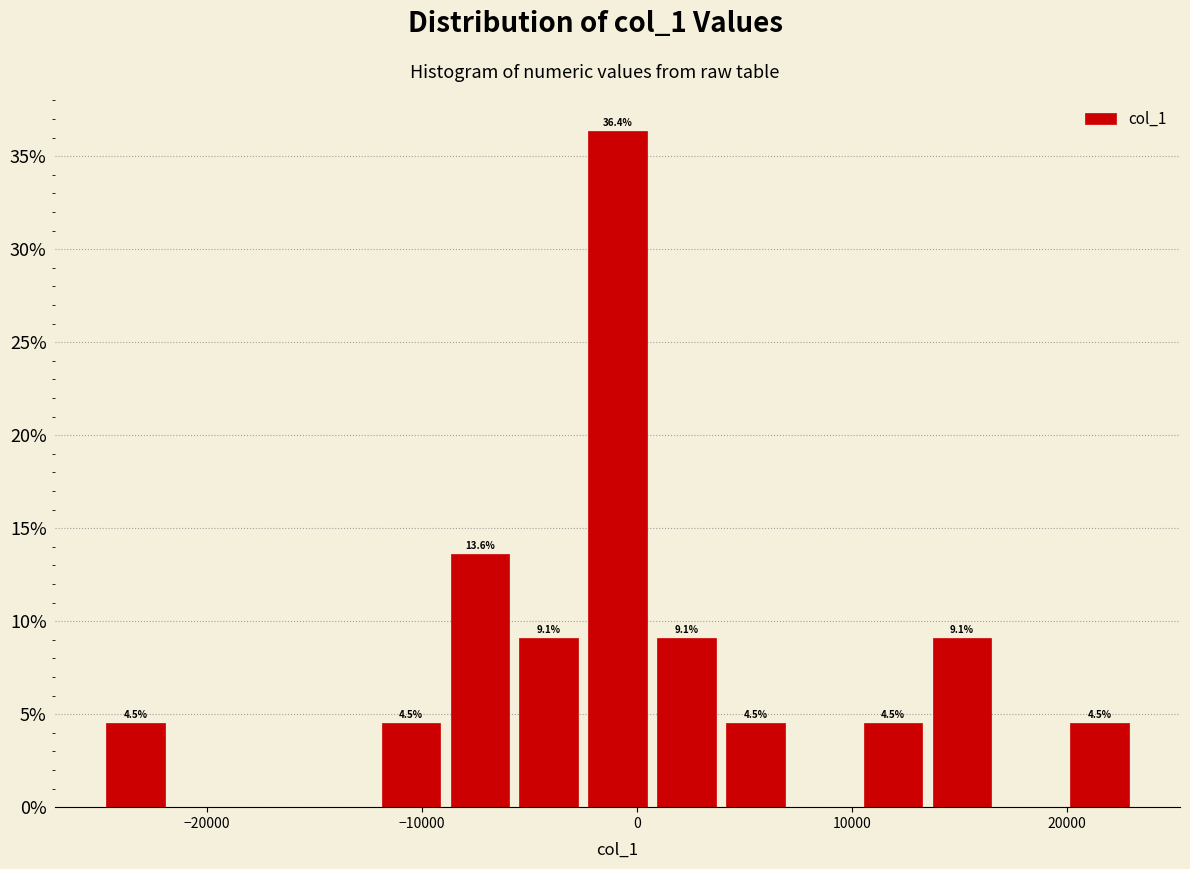

Read against the x-axis, roughly where is the centre of the tallest bar?

-1000